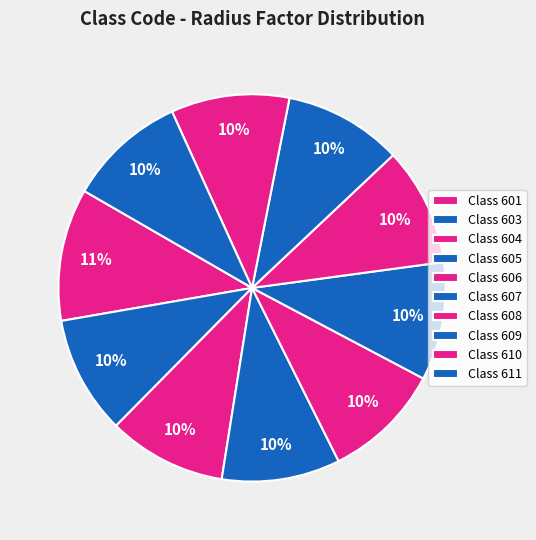

What is the largest slice in the pie chart?

601 (301-500)